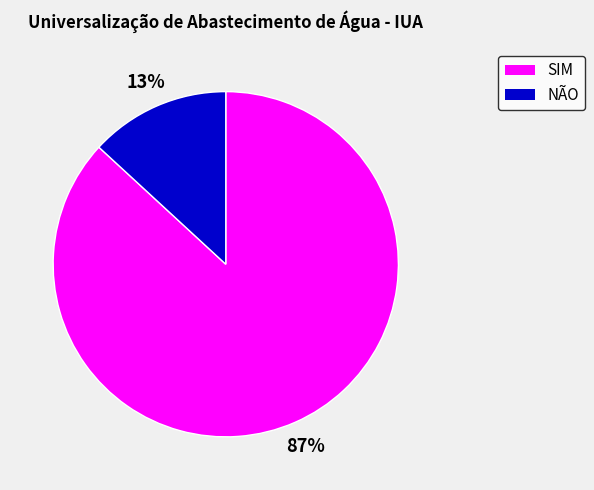

Is SIM the majority of the pie?

Yes